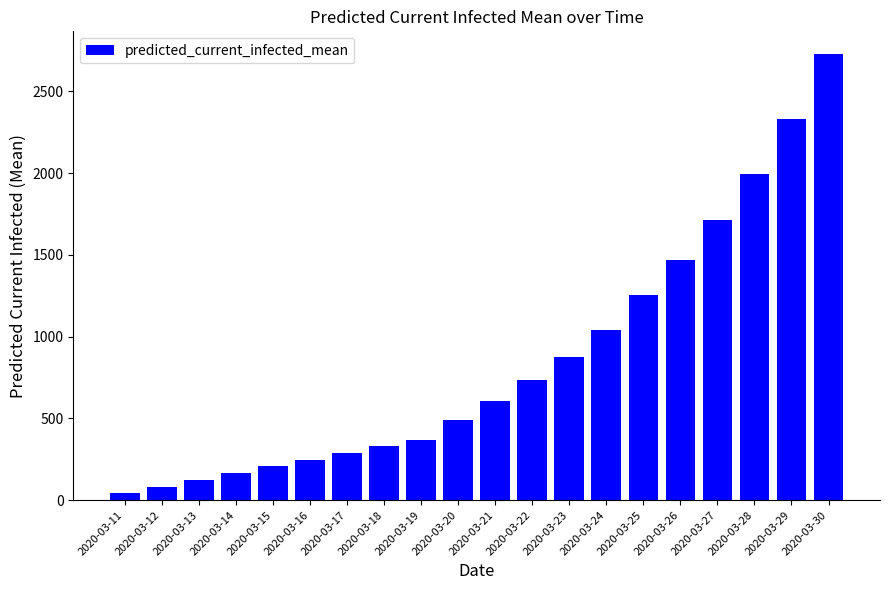

Read the value at 2020-03-22, to the nearest 100.

700